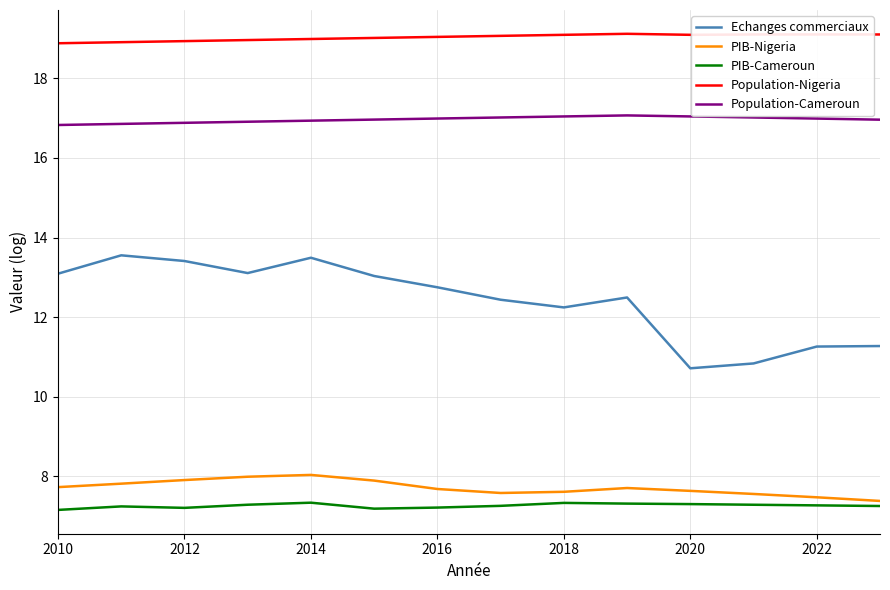

List the series in order of their peak value, lowest first.

PIB-Cameroun, PIB-Nigeria, Echanges commerciaux, Population-Cameroun, Population-Nigeria